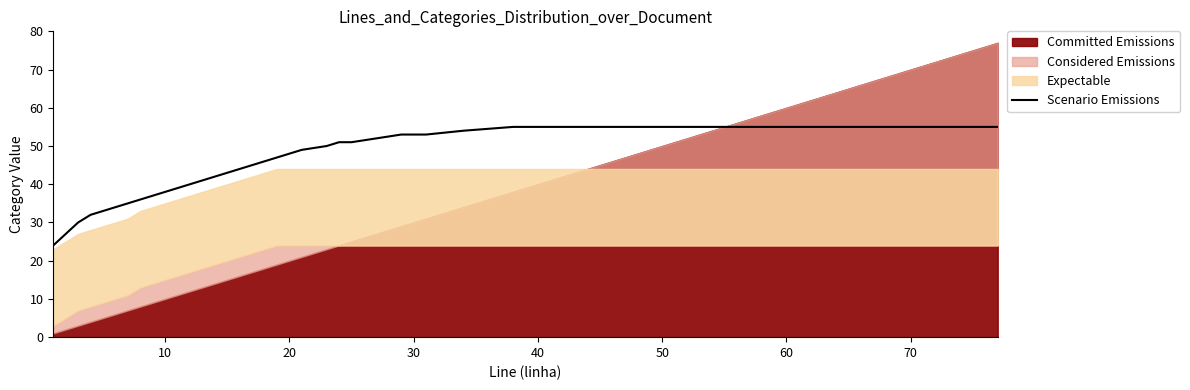

The value of Scenario Emissions at 70 is 55. True or false?

True